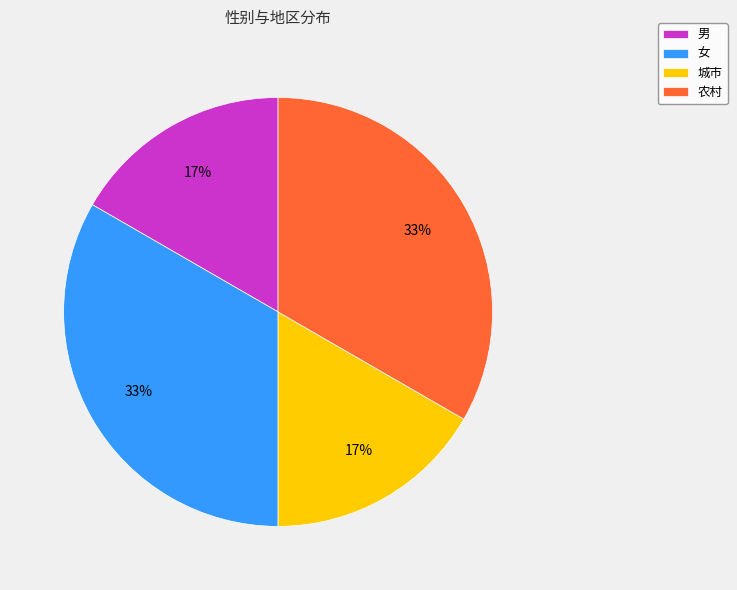

Approximately how many times larger is the value at 城市 compared to 农村?

0.5